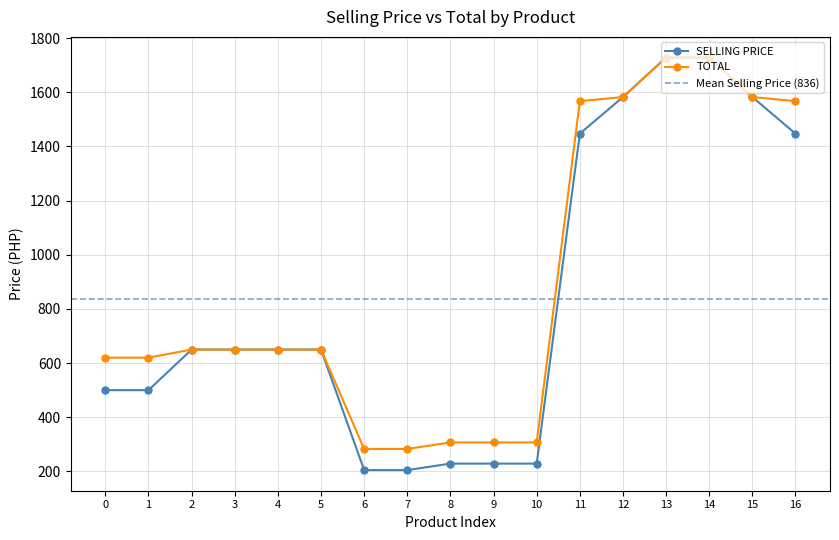

What are all the series names shown in the legend?

SELLING PRICE, TOTAL